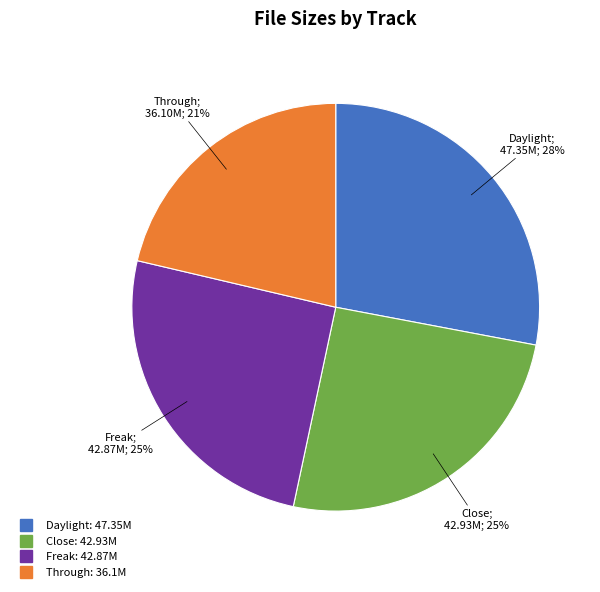

Does Close represent more than half of the total?

No